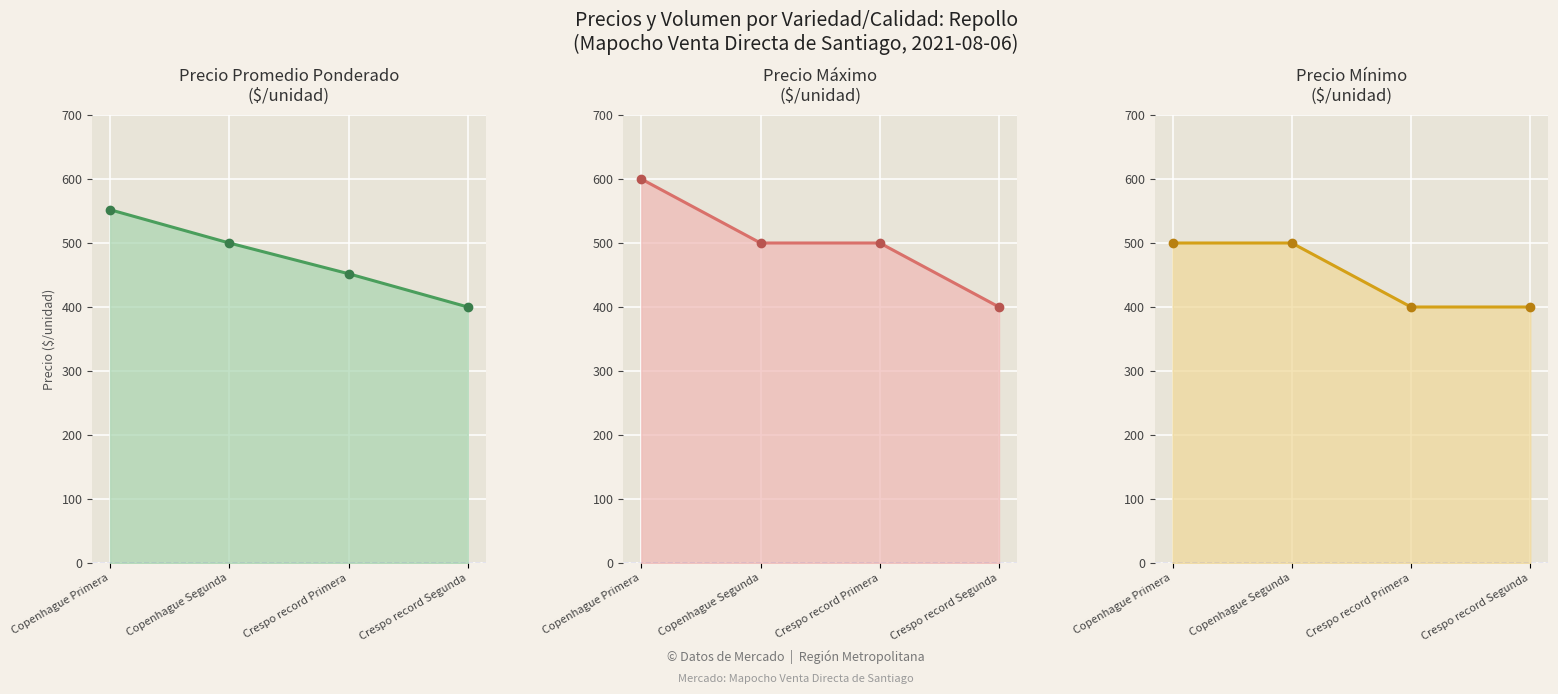

Where is Precio promedio ponderado line nearest to the value 476?

Copenhague Segunda